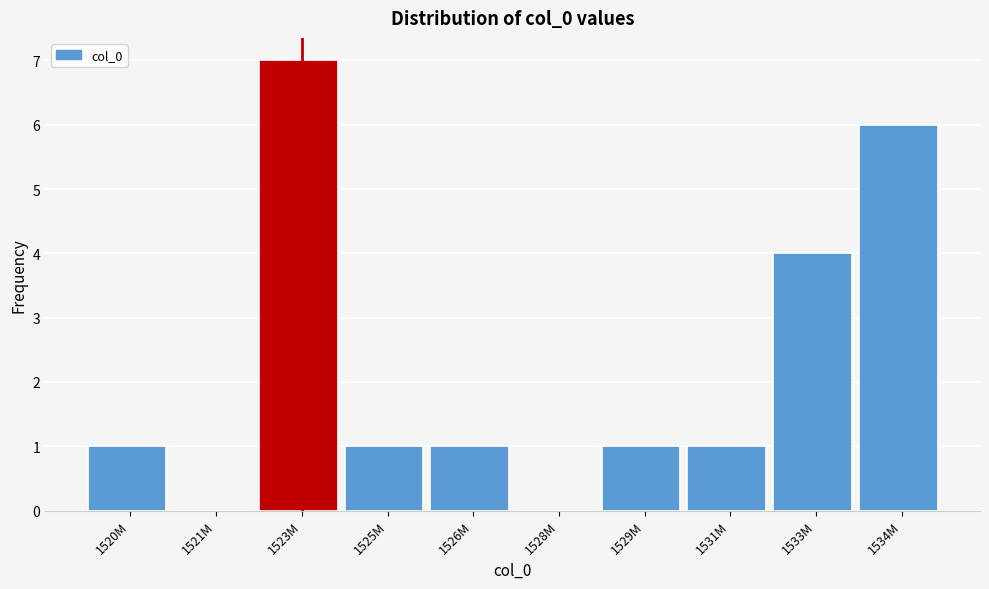

Reading left to right, transcribe all the data shown in this chart.

1520M=1	1521M=0	1523M=7	1525M=1	1526M=1	1528M=0	1529M=1	1531M=1	1533M=4	1534M=6